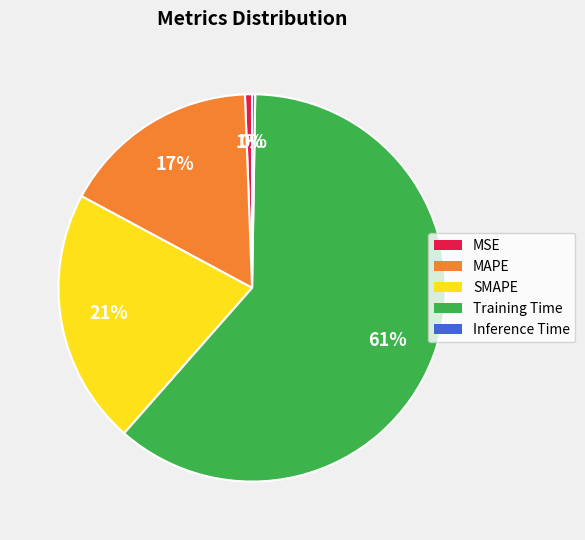

Does Training Time represent more than half of the total?

Yes